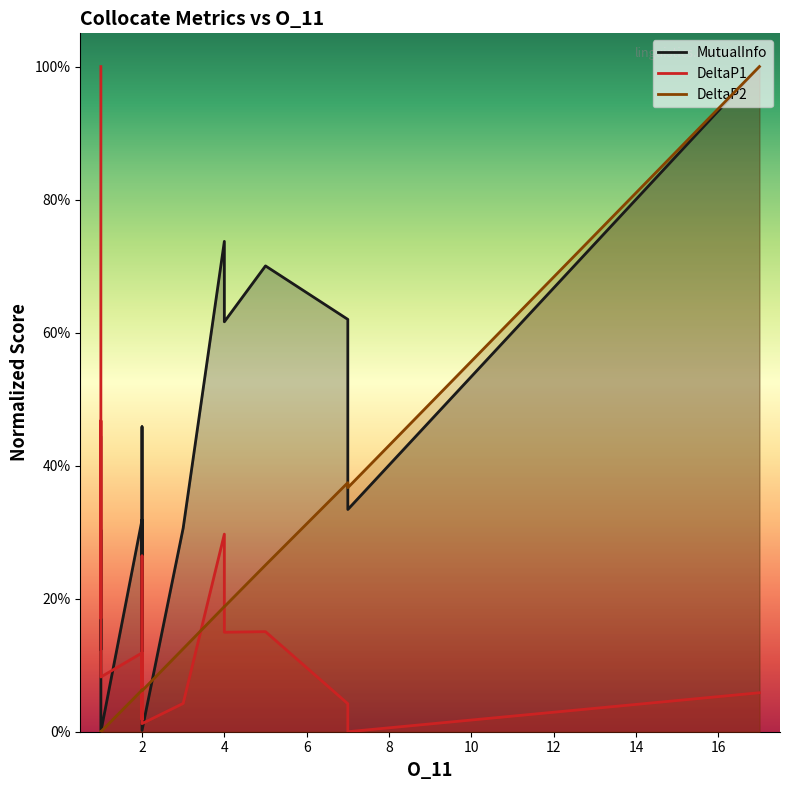

True or false: MutualInfo has a value of 0.1 at 2.

False